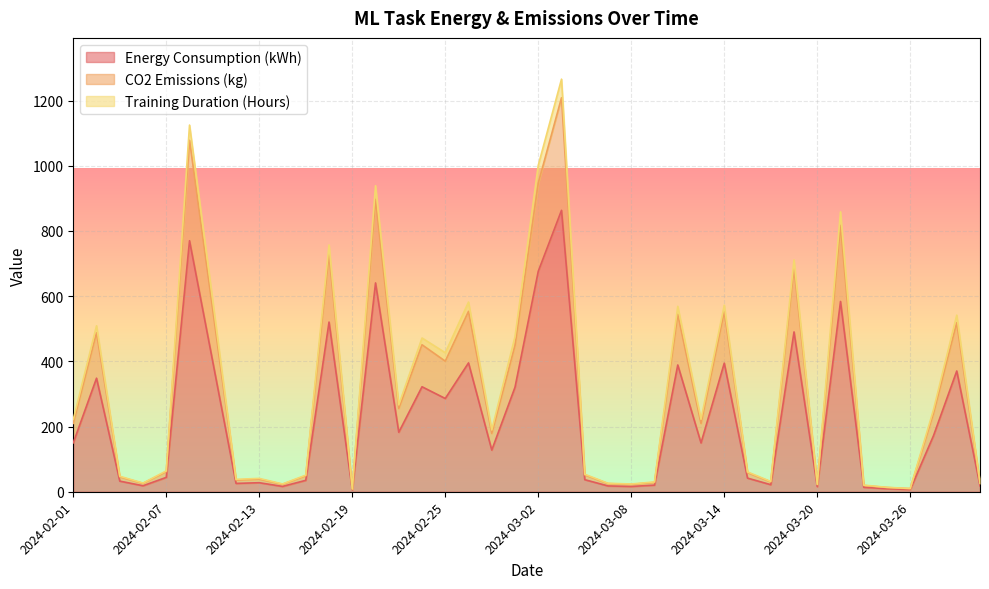

What is the approximate value of Energy Consumption (kWh) at 2024-02-26?

395.3